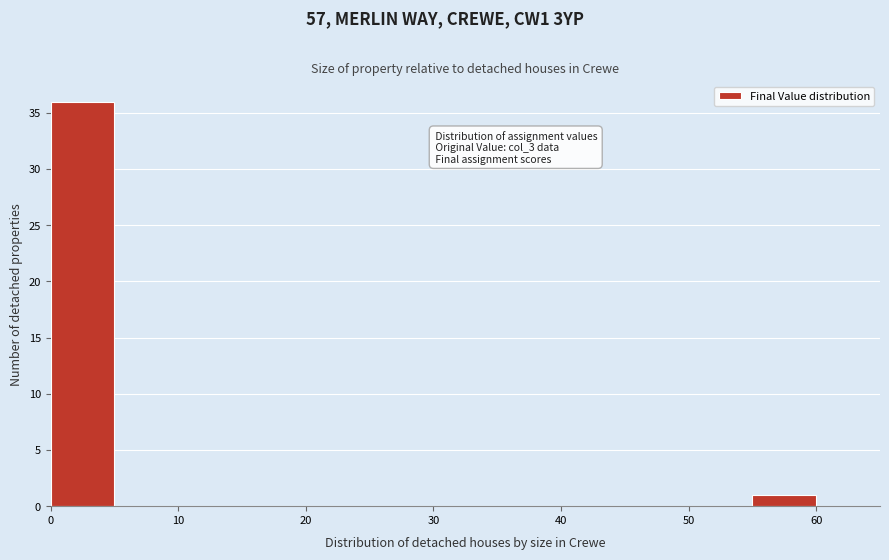

Which range on the x-axis has the tallest bar?

0 to 5